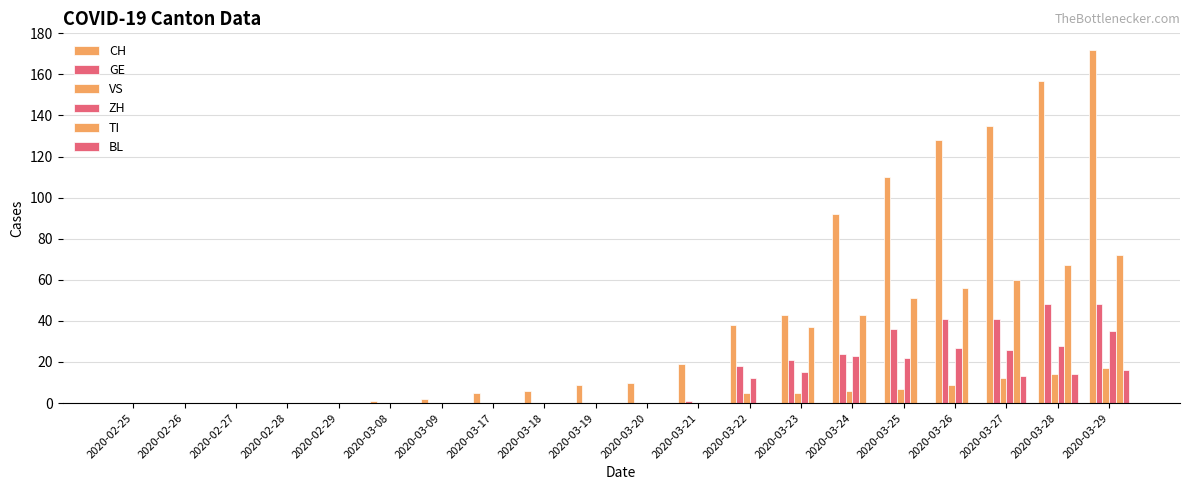

Where is GE nearest to the value 24?

2020-03-24